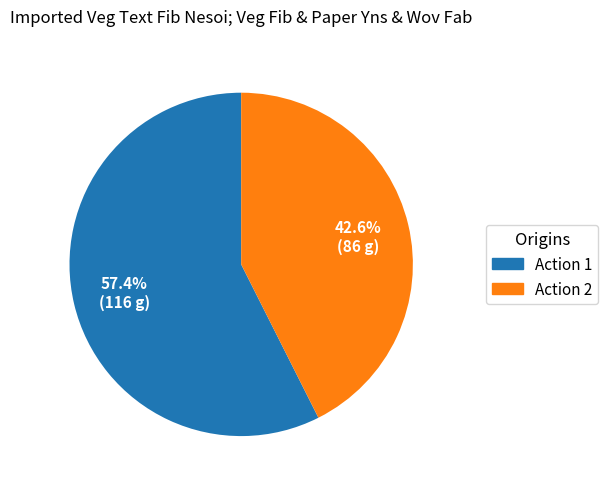

Which category accounts for the majority?

Action 1